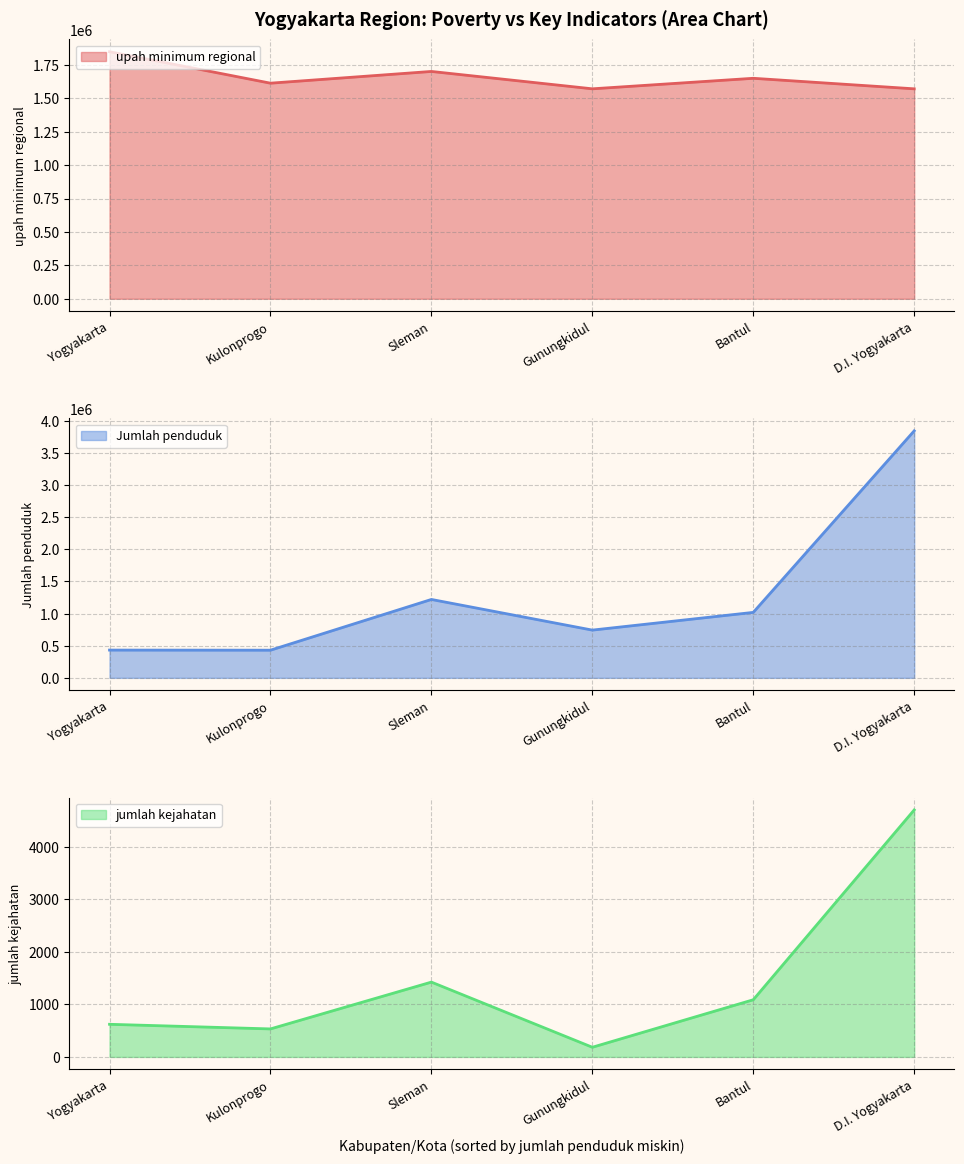

Rank the series by their average value, from highest to lowest.

upah minimum regional, Jumlah penduduk, jumlah kejahatan